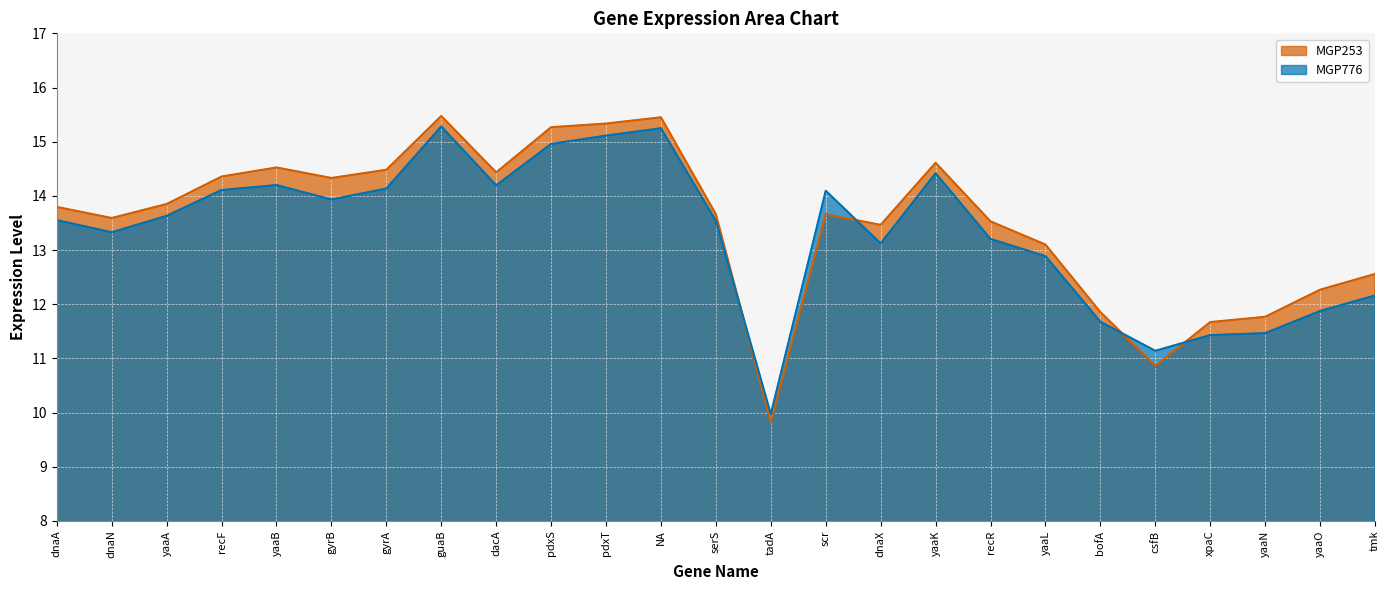

What is the lowest value of the MGP253 series?

9.8